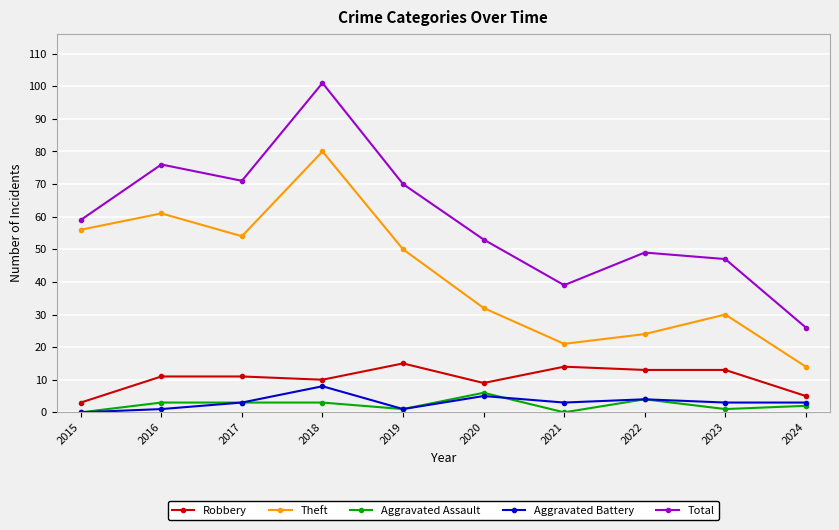

In Total, how many points are lower than both neighbors (excluding endpoints)?

2